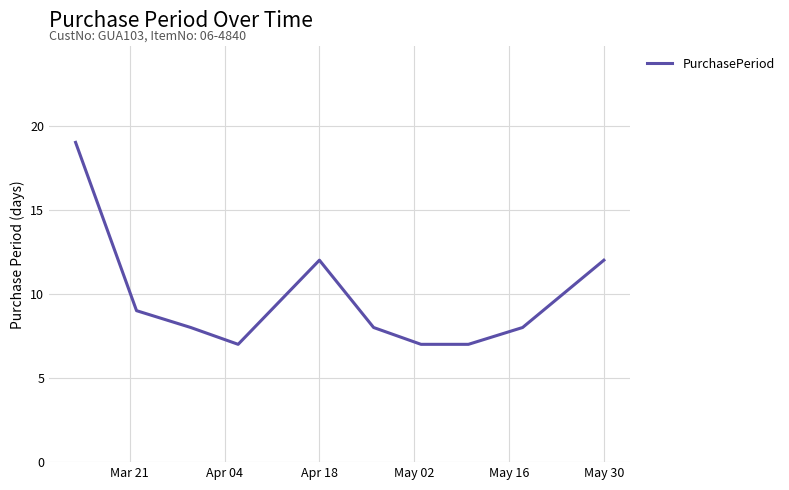

What is the greatest value displayed?

19